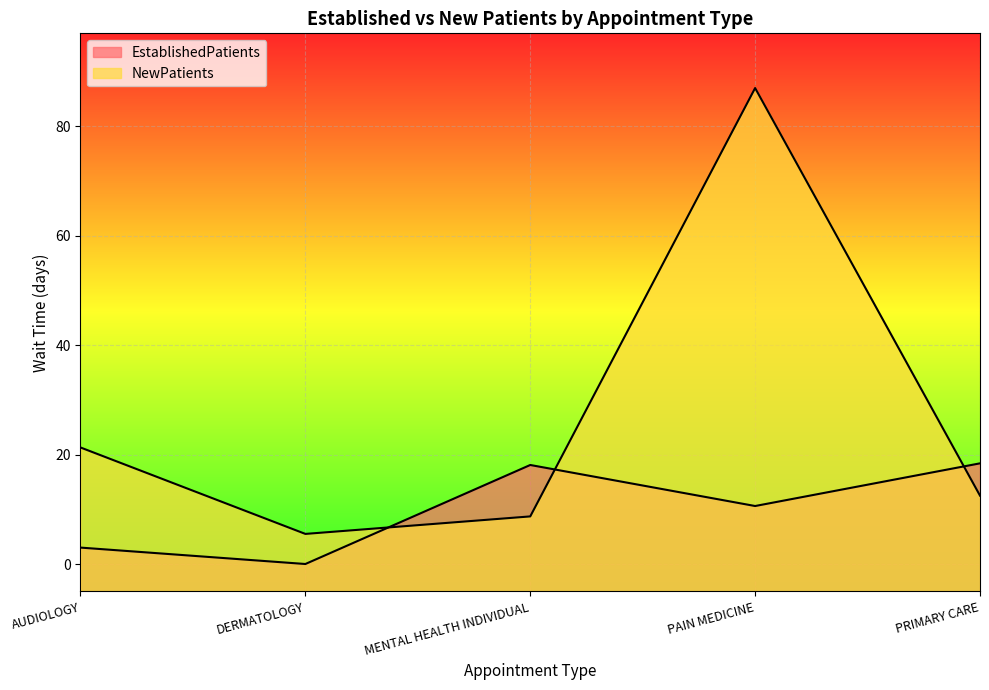

In EstablishedPatients, how many points are higher than both neighbors (excluding endpoints)?

1